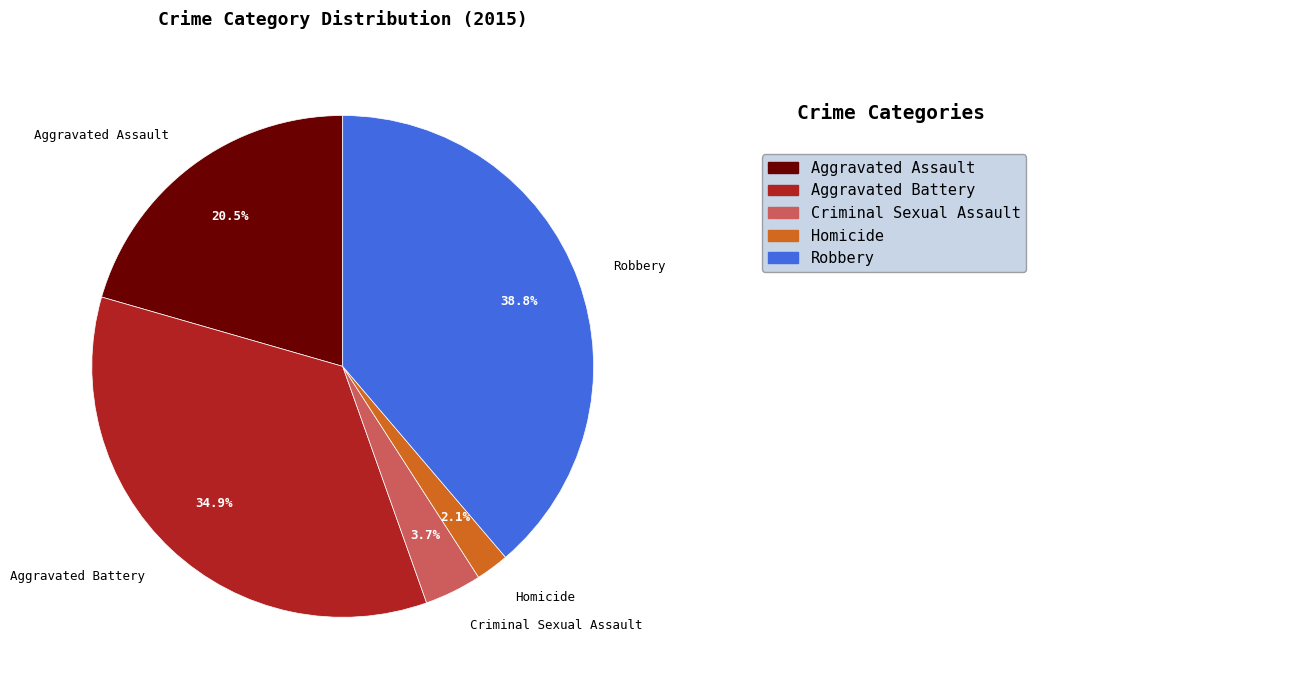

Count the number of slices in the pie.

5